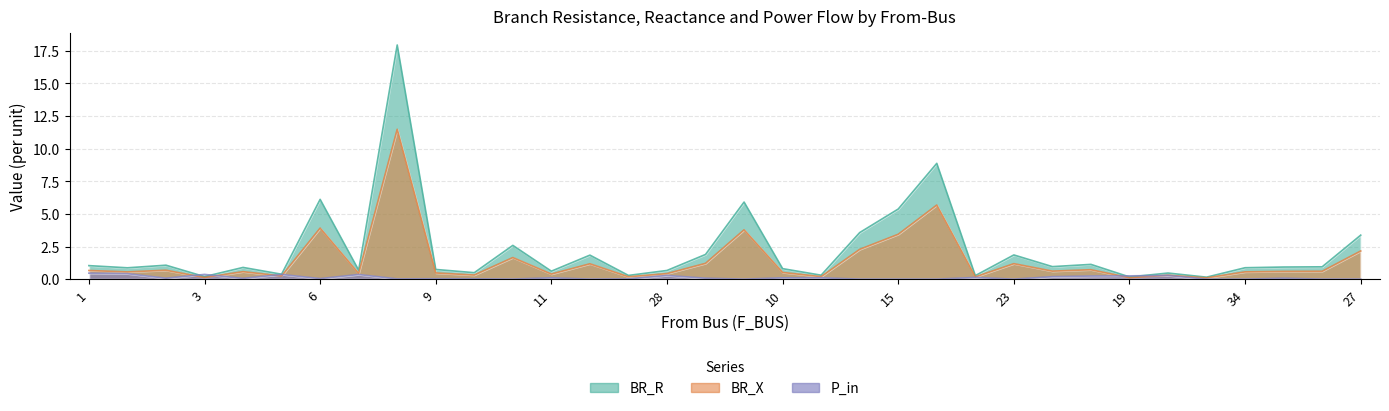

At which label does BR_R reach its minimum?

24